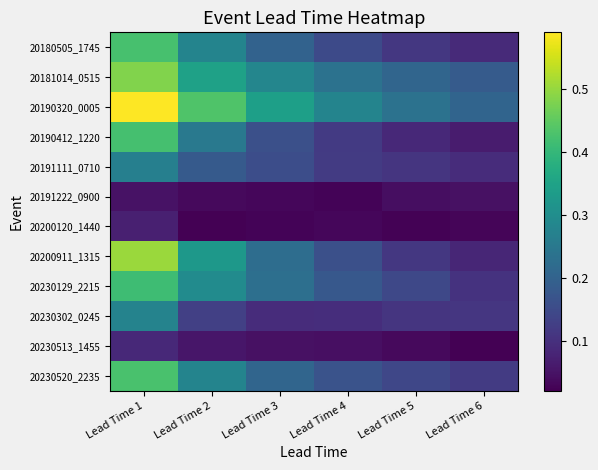

List the series in order of their peak value, highest first.

20190320_0005, 20200911_1315, 20181014_0515, 20230520_2235, 20180505_1745, 20190412_1220, 20230129_2215, 20230302_0245, 20191111_0710, 20230513_1455, 20200120_1440, 20191222_0900